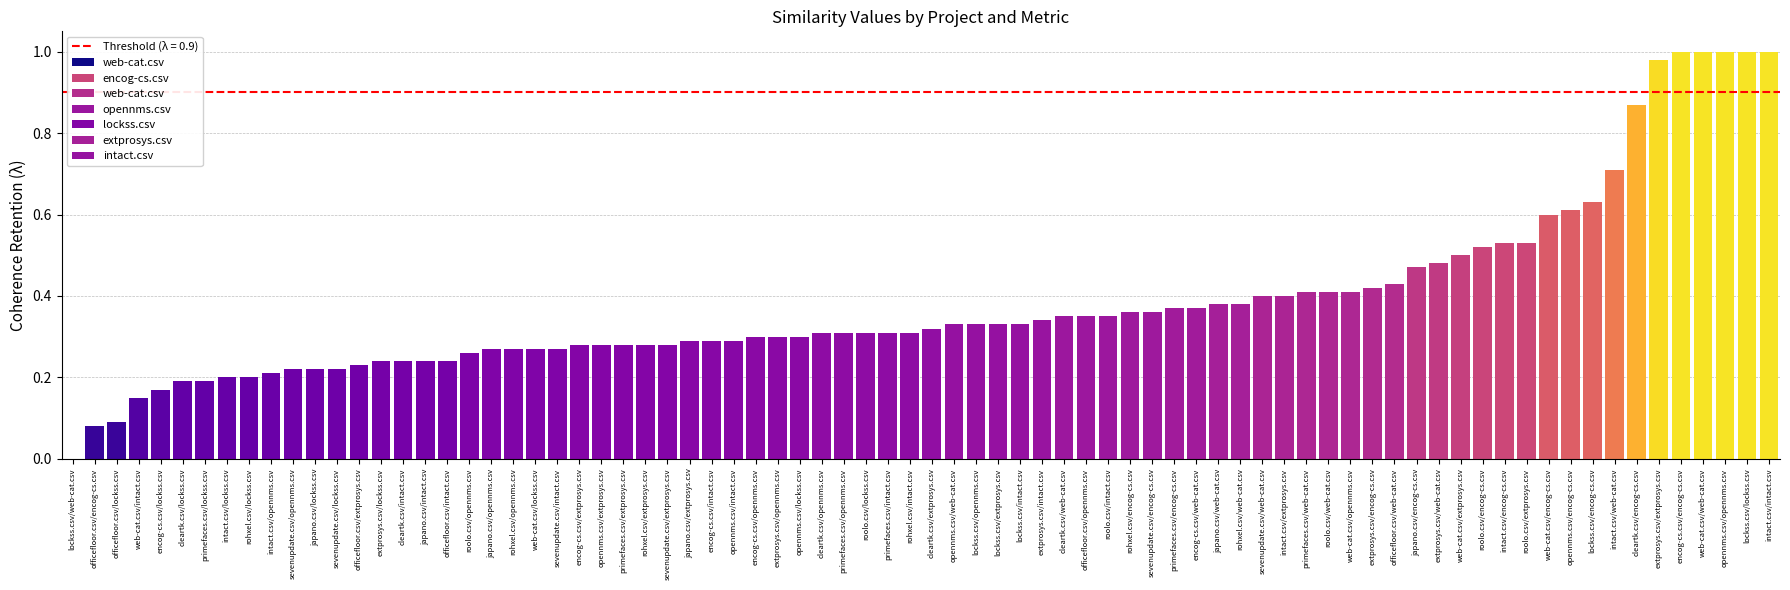

What is the total value across all series at encog-cs.csv?

2.4